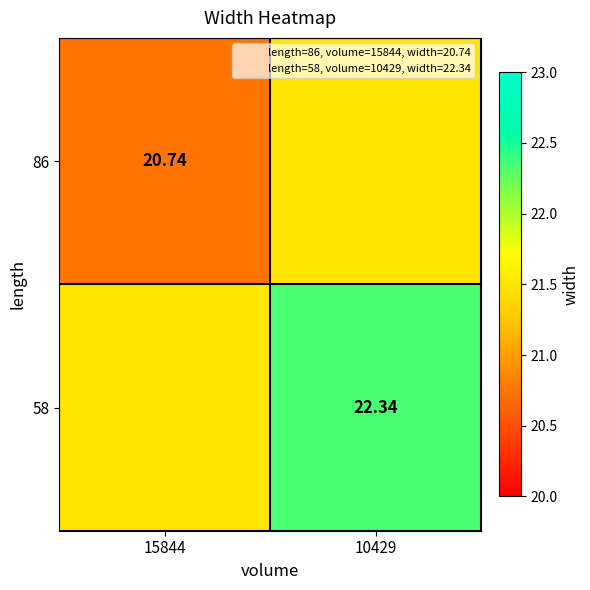

Rank the categories by 86 value from lowest to highest.

15844, 10429